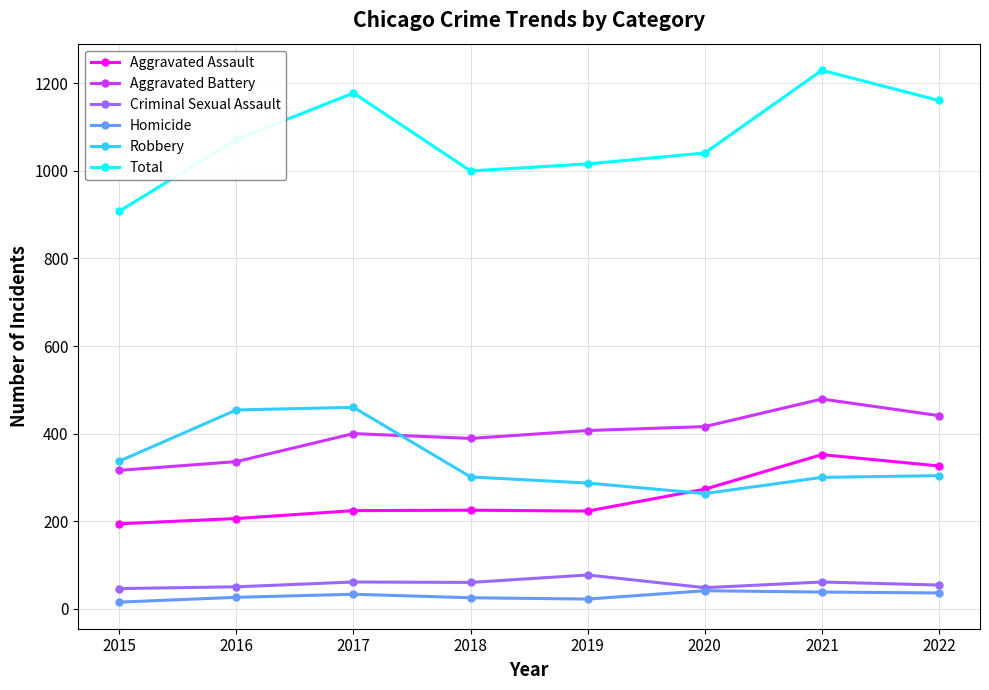

True or false: Robbery has more than 2 points higher than both neighbors.

False